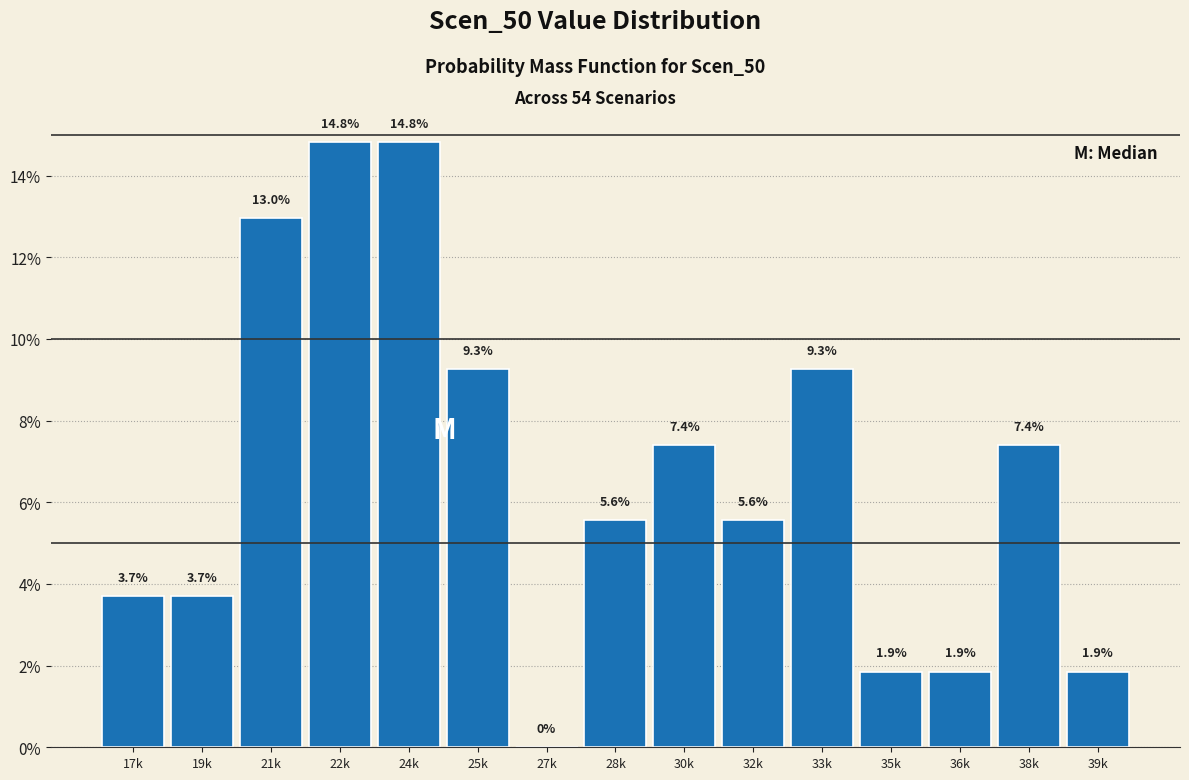

Reading left to right, what are all the values shown in this chart?

17k=3.7	19k=3.7	21k=13.0	22k=14.8	24k=14.8	25k=9.3	27k=0.0	28k=5.6	30k=7.4	32k=5.6	33k=9.3	35k=1.9	36k=1.9	38k=7.4	39k=1.9